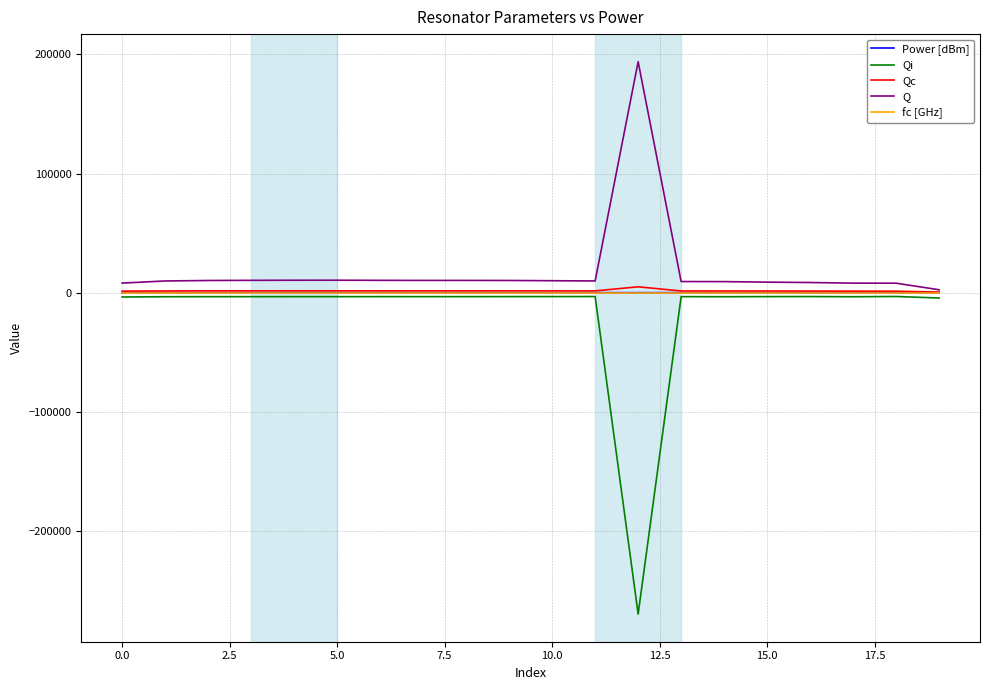

What is the minimum value for Q?

2359.4